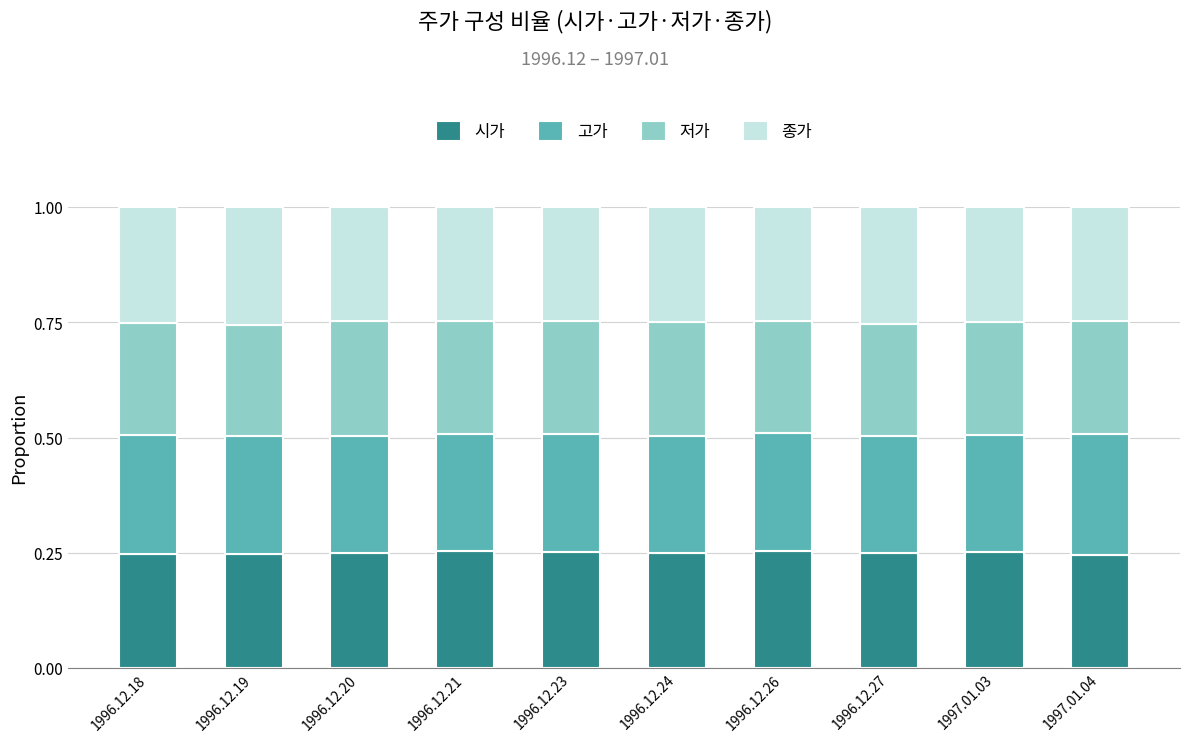

True or false: 시가 has a value of 0.1 at 1996.12.24.

False